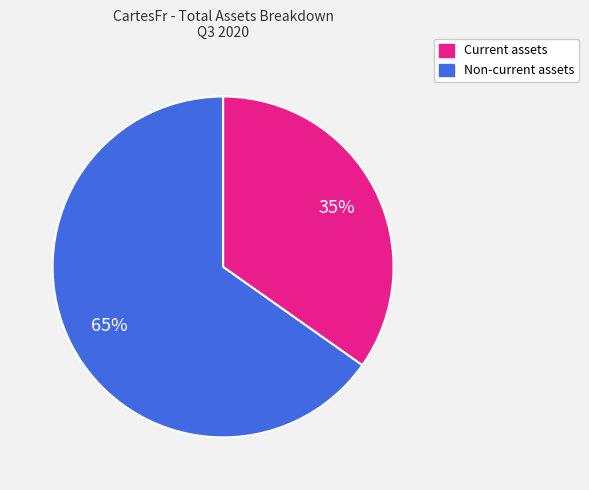

What is the ratio of the value at Non-current assets to the value at Current assets?

1.9